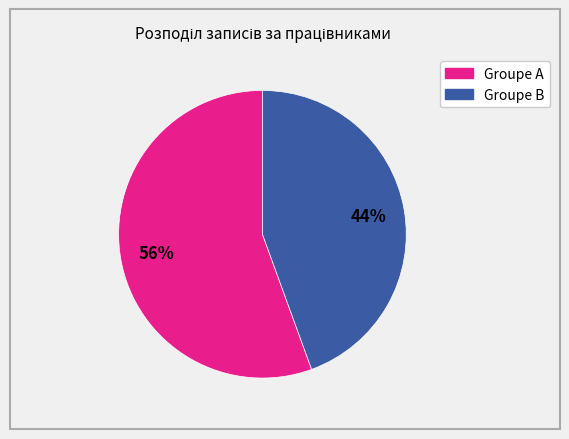

Is there any slice that represents more than half of the pie?

Yes